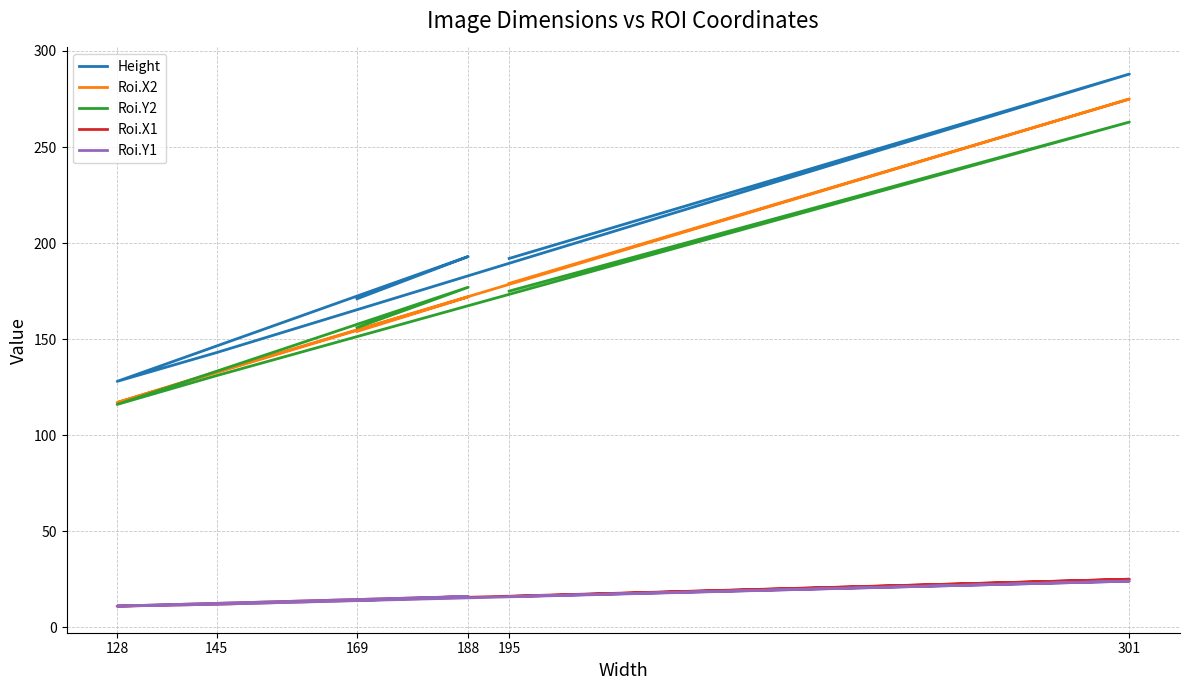

What is the minimum value shown in the chart?

11